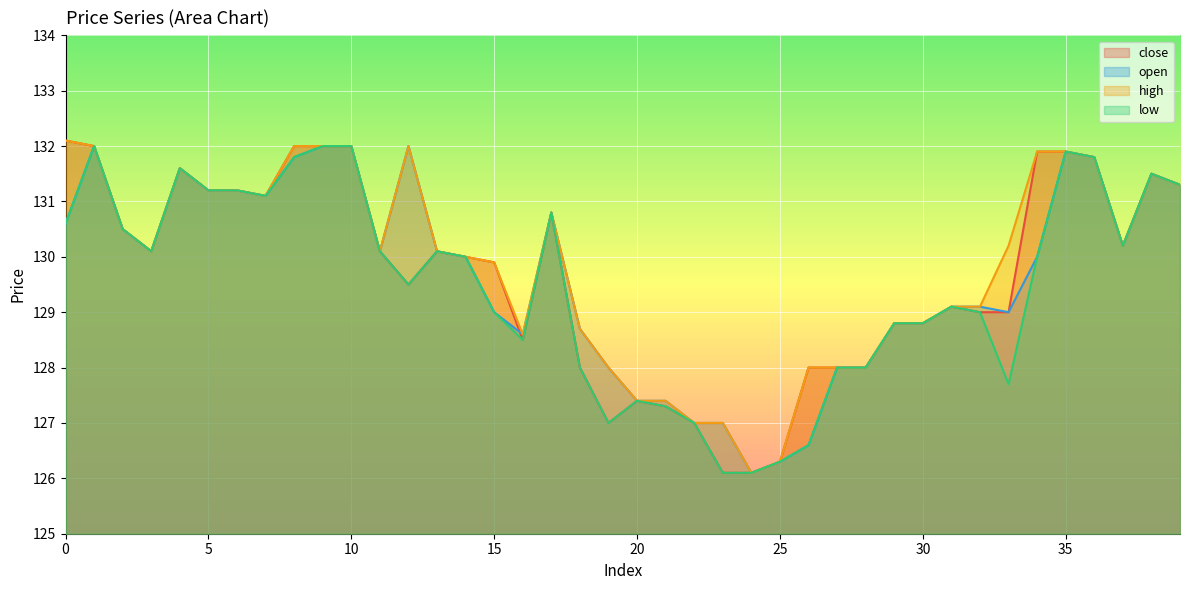

Reading right to left, what are all the values shown in this chart?

close: 39=131.3	38=131.5	37=130.2	36=131.8	35=131.9	34=131.9	33=129.0	32=129.0	31=129.1	30=128.8	29=128.8	28=128.0	27=128.0	26=128.0	25=126.3	24=126.1	23=126.1	22=127.0	21=127.3	20=127.4	19=127.0	18=128.0	17=130.8	16=128.5	15=129.9	14=130.0	13=130.1	12=129.5	11=130.1	10=132.0	9=132.0	8=132.0	7=131.1	6=131.2	5=131.2	4=131.6	3=130.1	2=130.5	1=132.0	0=132.1
open: 39=131.3	38=131.5	37=130.2	36=131.8	35=131.9	34=130.0	33=129.0	32=129.1	31=129.1	30=128.8	29=128.8	28=128.0	27=128.0	26=126.6	25=126.3	24=126.1	23=127.0	22=127.0	21=127.4	20=127.4	19=128.0	18=128.7	17=130.8	16=128.6	15=129.0	14=130.0	13=130.1	12=132.0	11=130.1	10=132.0	9=132.0	8=131.8	7=131.1	6=131.2	5=131.2	4=131.6	3=130.1	2=130.5	1=132.0	0=130.6
high: 39=131.3	38=131.5	37=130.2	36=131.8	35=131.9	34=131.9	33=130.2	32=129.1	31=129.1	30=128.8	29=128.8	28=128.0	27=128.0	26=128.0	25=126.3	24=126.1	23=127.0	22=127.0	21=127.4	20=127.4	19=128.0	18=128.7	17=130.8	16=128.6	15=129.9	14=130.0	13=130.1	12=132.0	11=130.1	10=132.0	9=132.0	8=132.0	7=131.1	6=131.2	5=131.2	4=131.6	3=130.1	2=130.5	1=132.0	0=132.1
low: 39=131.3	38=131.5	37=130.2	36=131.8	35=131.9	34=130.0	33=127.7	32=129.0	31=129.1	30=128.8	29=128.8	28=128.0	27=128.0	26=126.6	25=126.3	24=126.1	23=126.1	22=127.0	21=127.3	20=127.4	19=127.0	18=128.0	17=130.8	16=128.5	15=129.0	14=130.0	13=130.1	12=129.5	11=130.1	10=132.0	9=132.0	8=131.8	7=131.1	6=131.2	5=131.2	4=131.6	3=130.1	2=130.5	1=132.0	0=130.6